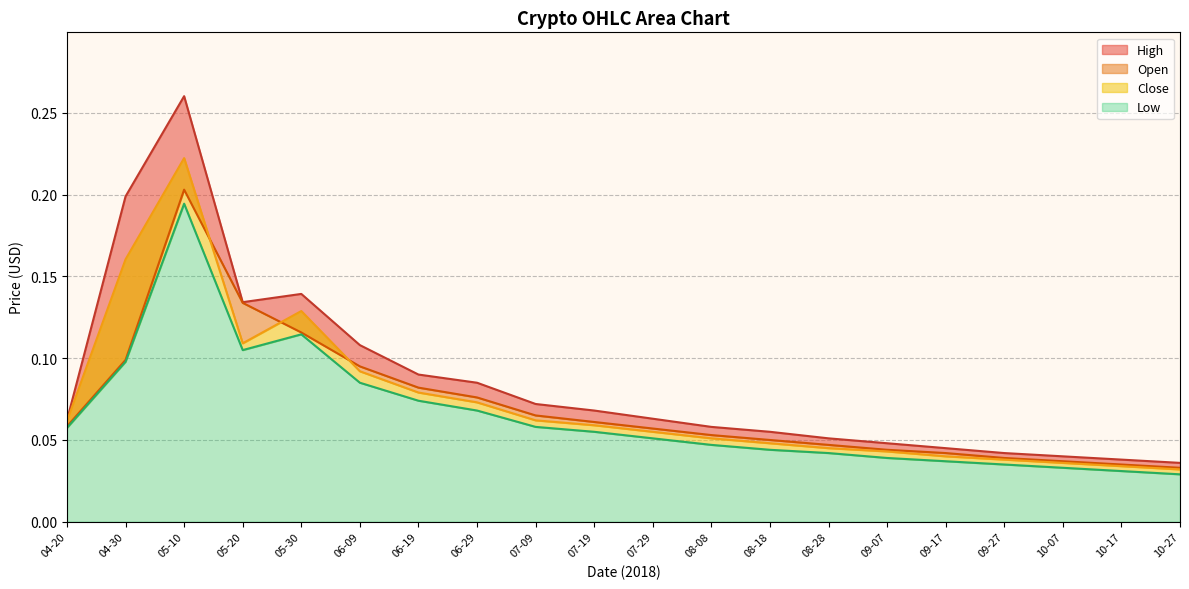

Rank the series at 09-07 from highest to lowest value.

High, Open, Close, Low